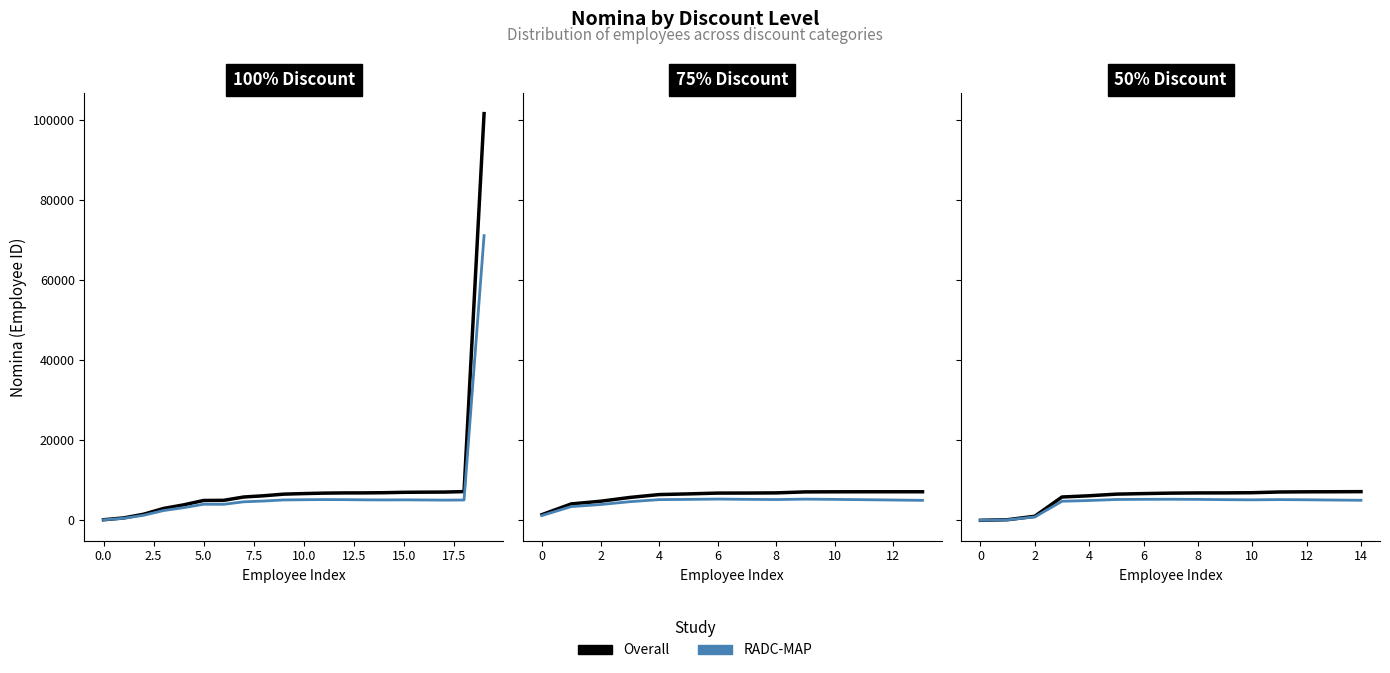

Which series changed the most between 0.0 and 13?

Overall